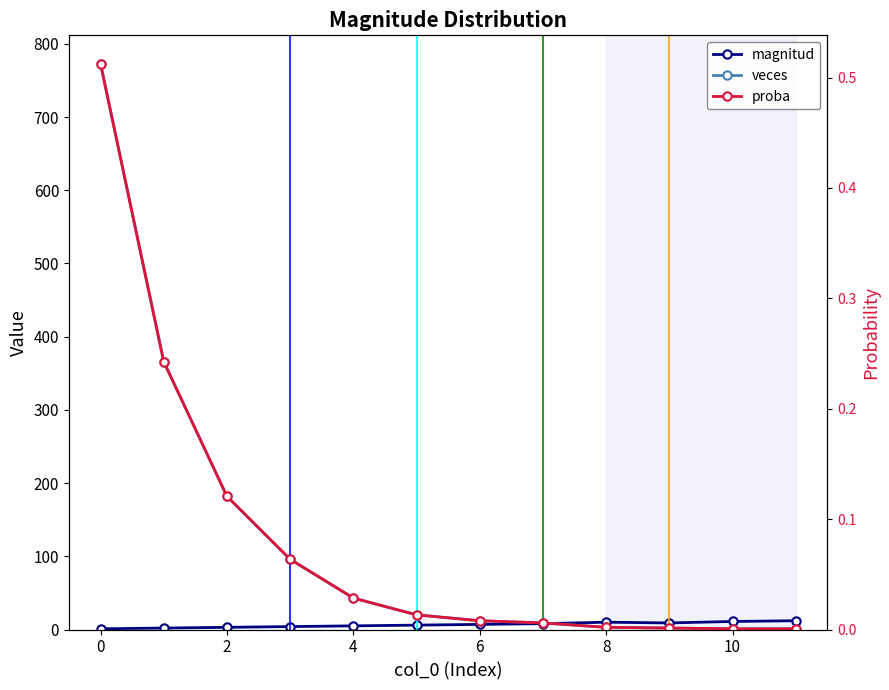

How many interior local peaks does the magnitud series have?

1